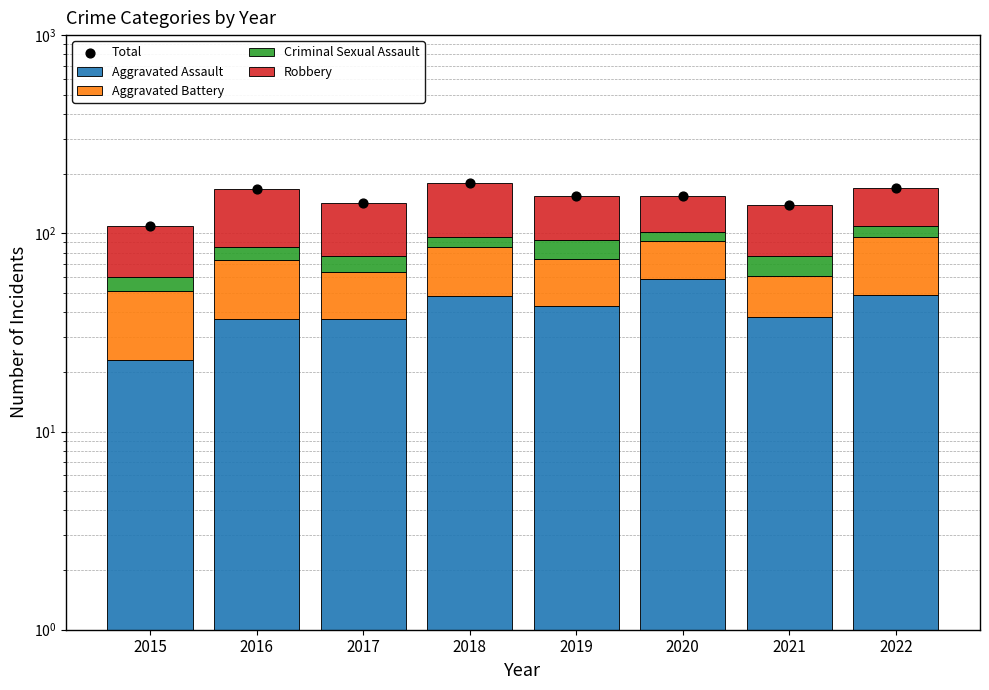

What is the total value across all series at 2020?

308